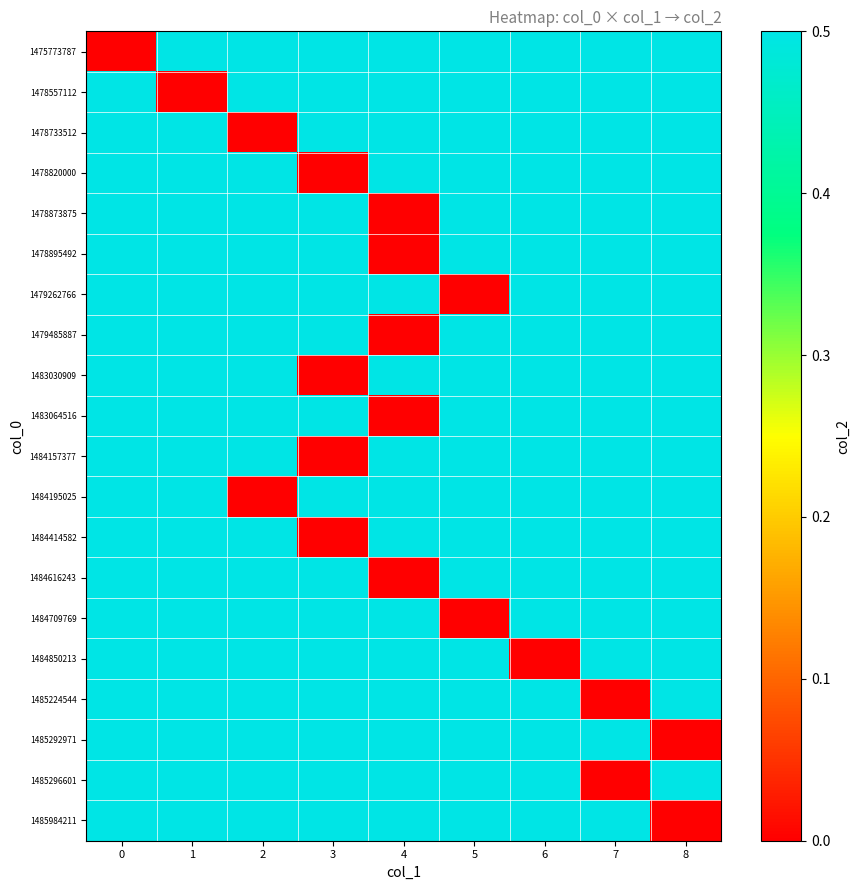

Which has a higher value, 3 or 7?

3